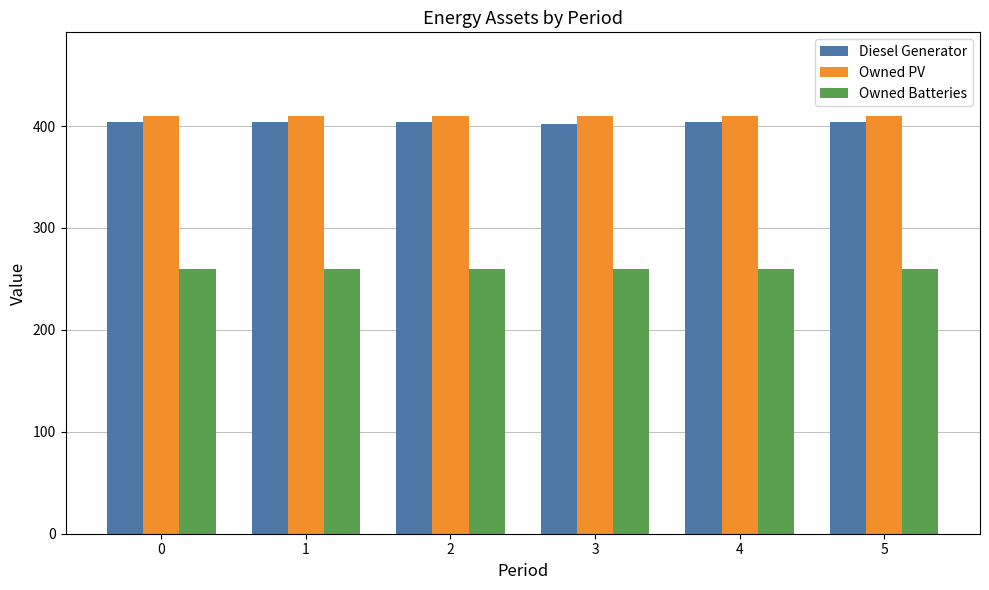

What is the sum of all Diesel Generator values?

2422.0